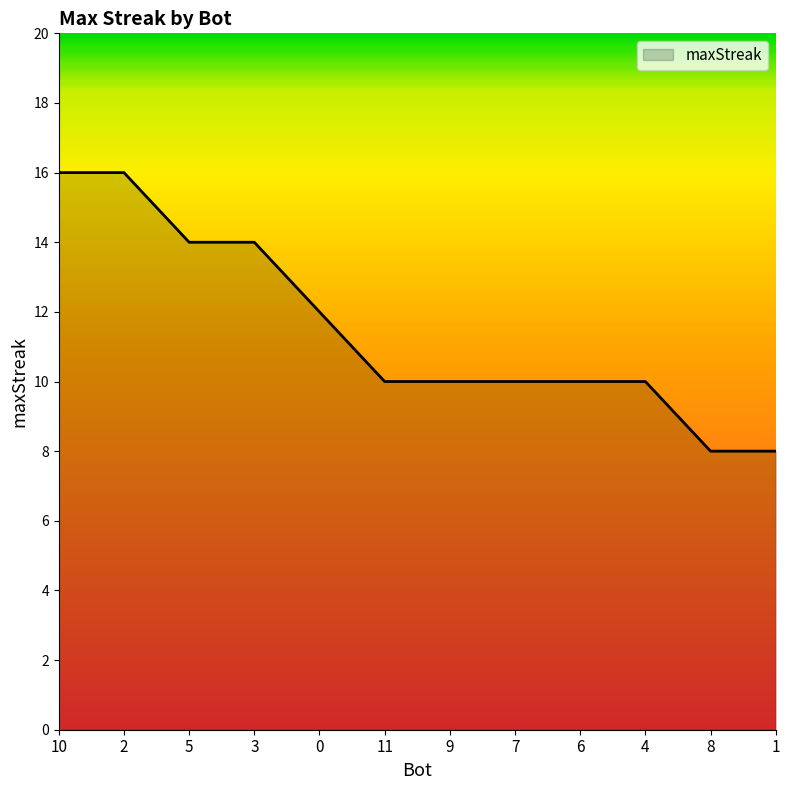

Between 5 and 0, which is larger?

5